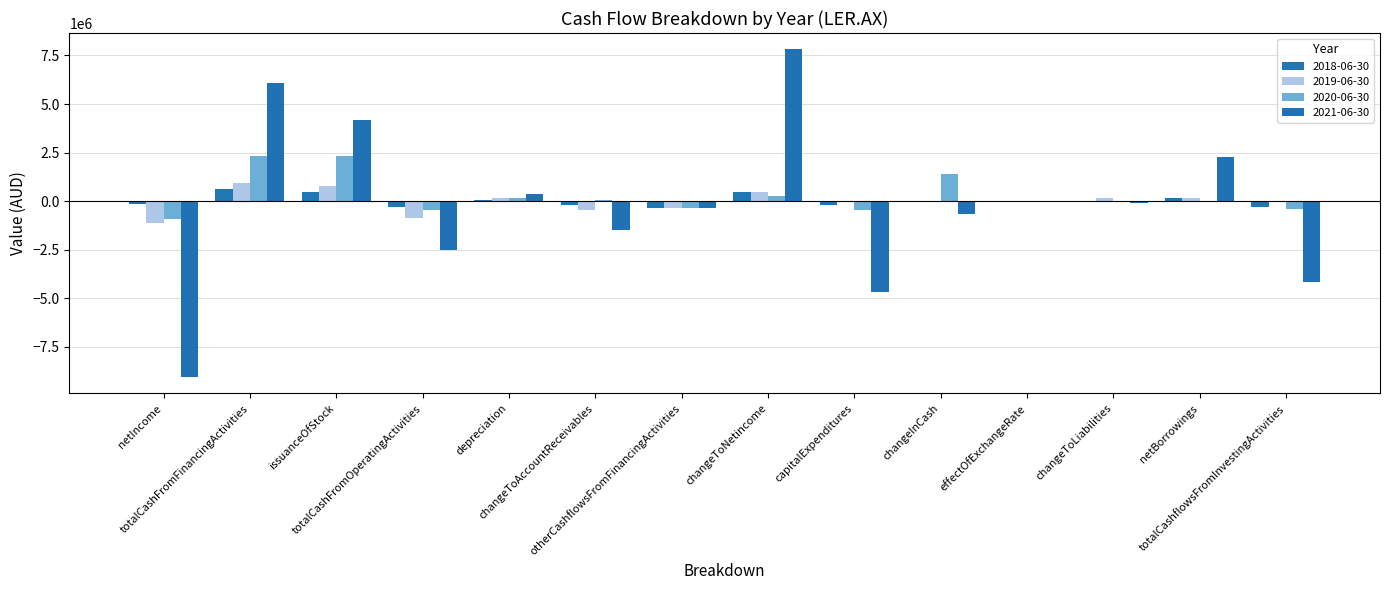

List the series in order of their peak value, highest first.

2021-06-30, 2020-06-30, 2019-06-30, 2018-06-30